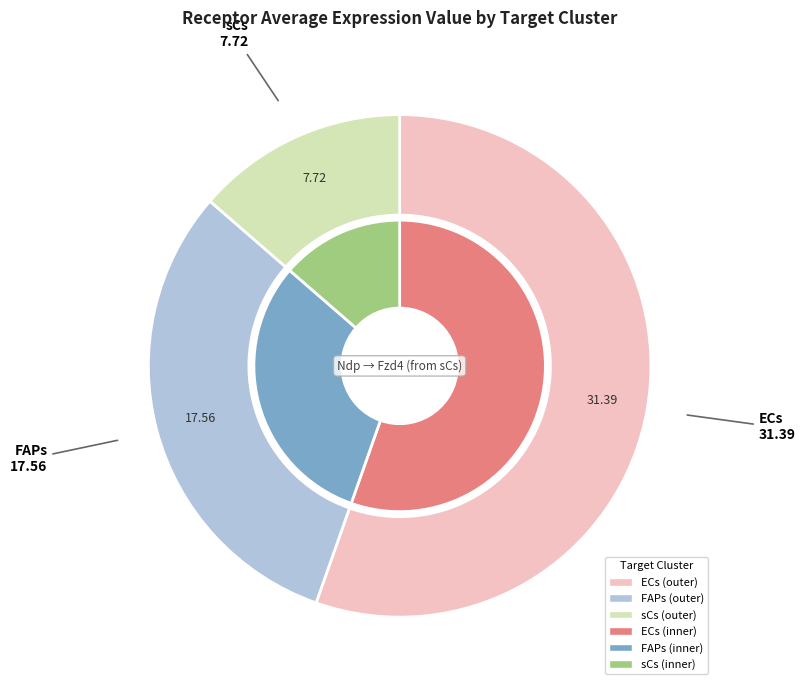

Combined, do ECs and sCs account for over 50%?

Yes